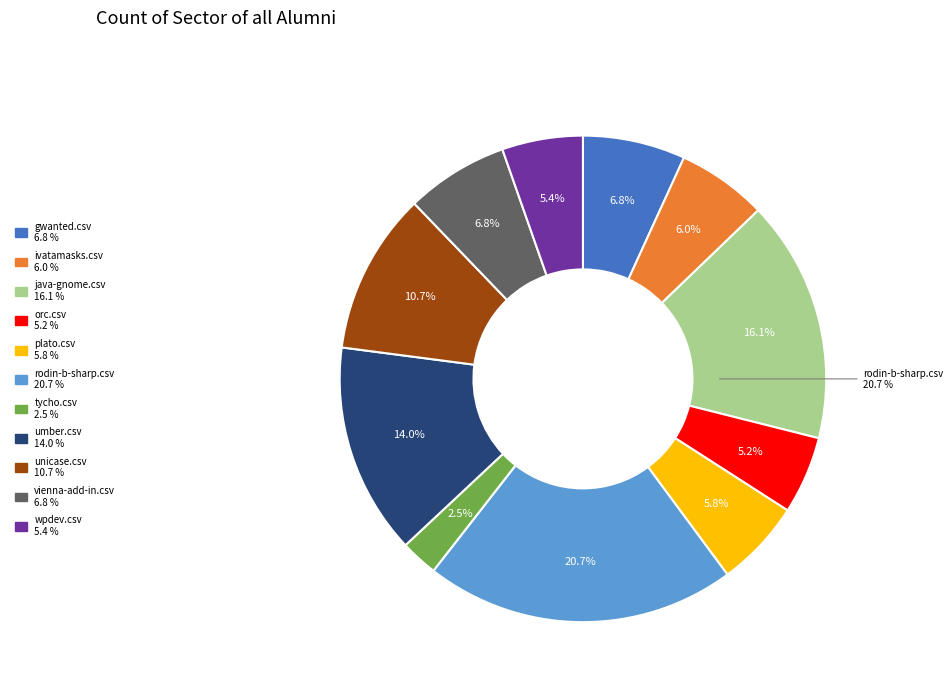

Which category has the smallest portion of the pie?

tycho.csv